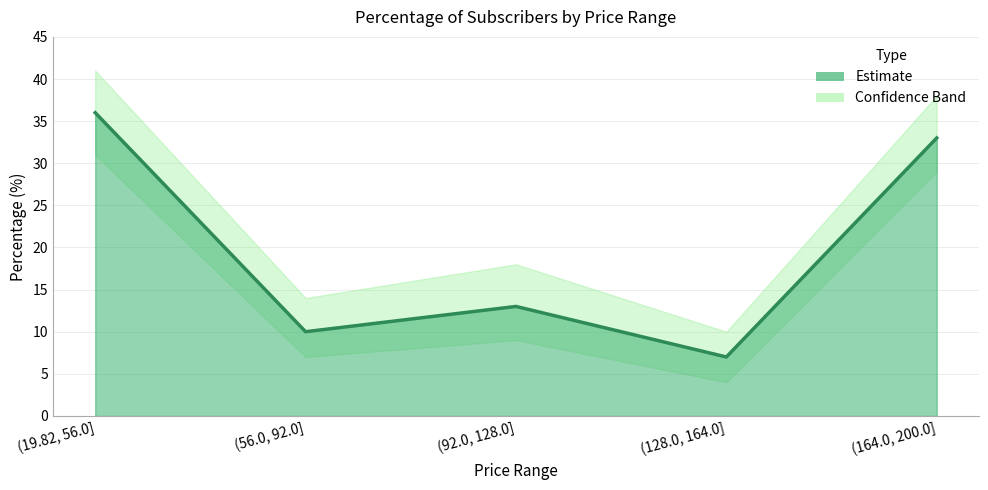

What is the greatest value displayed?

36